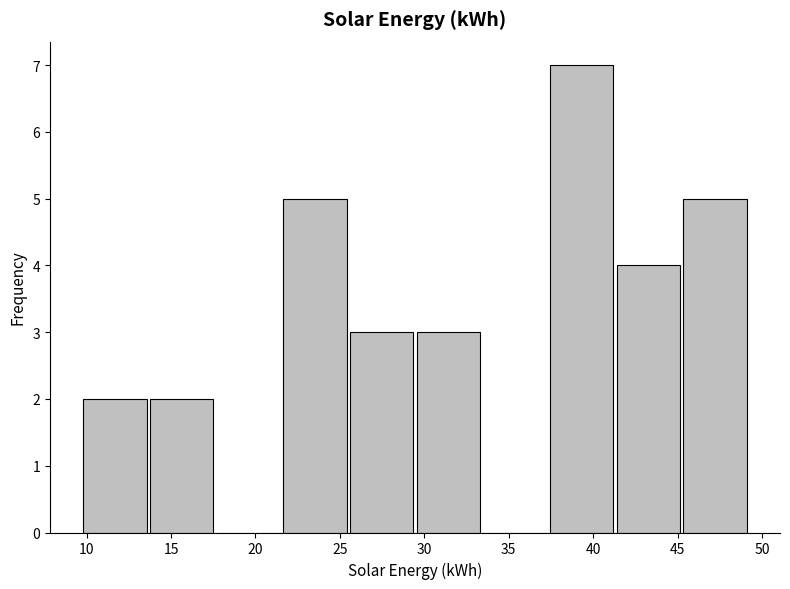

Reading left to right, list every bar in this chart as the range it spans on the x-axis followed by its height. Neither the bar edges nor the heights are printed on the chart, so give them approximately, as read against the axes.

9.80 to 13.75: 2
13.75 to 17.70: 2
17.70 to 21.65: 0
21.65 to 25.60: 5
25.60 to 29.55: 3
29.55 to 33.50: 3
33.50 to 37.45: 0
37.45 to 41.40: 7
41.40 to 45.35: 4
45.35 to 49.30: 5